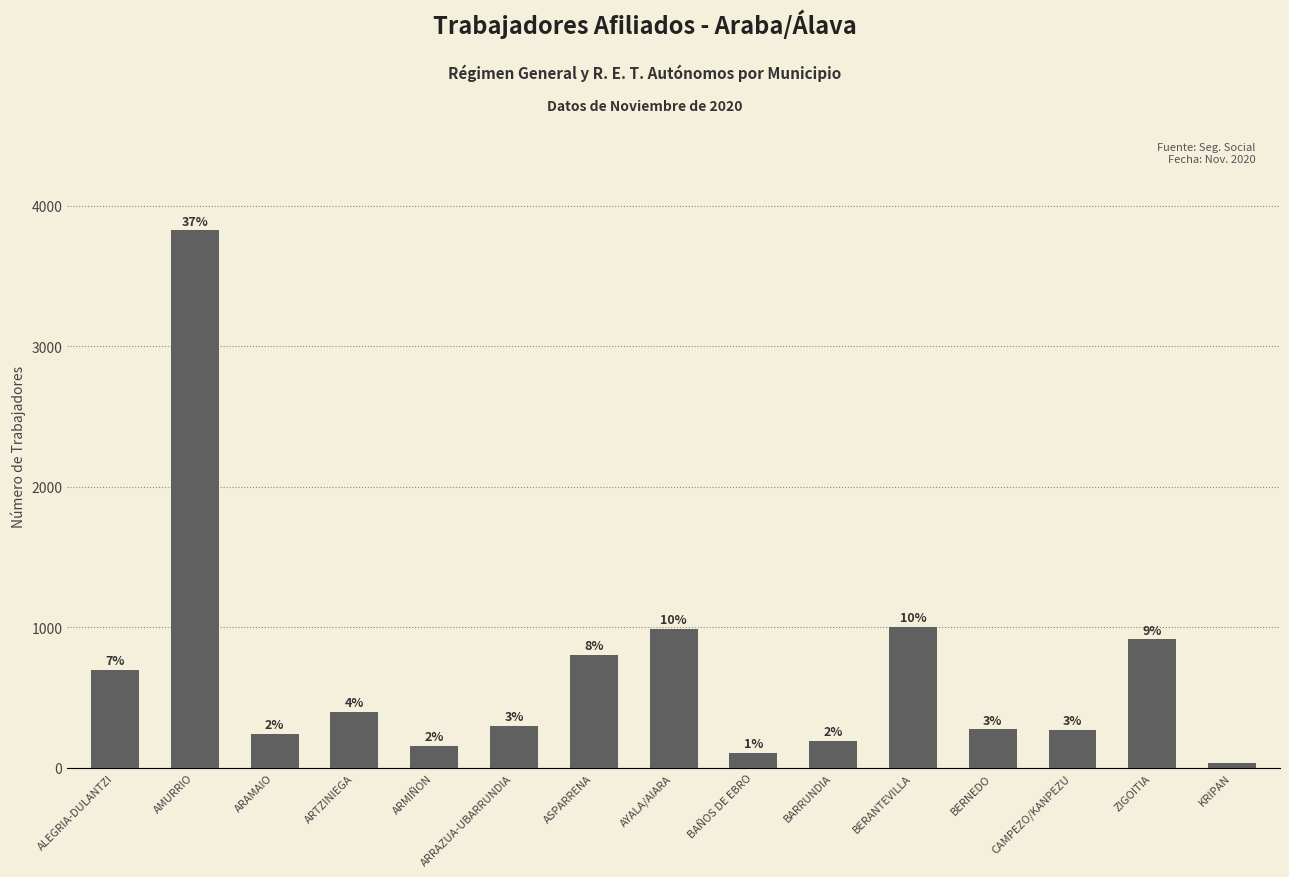

Which label corresponds to the largest value in the chart?

AMURRIO